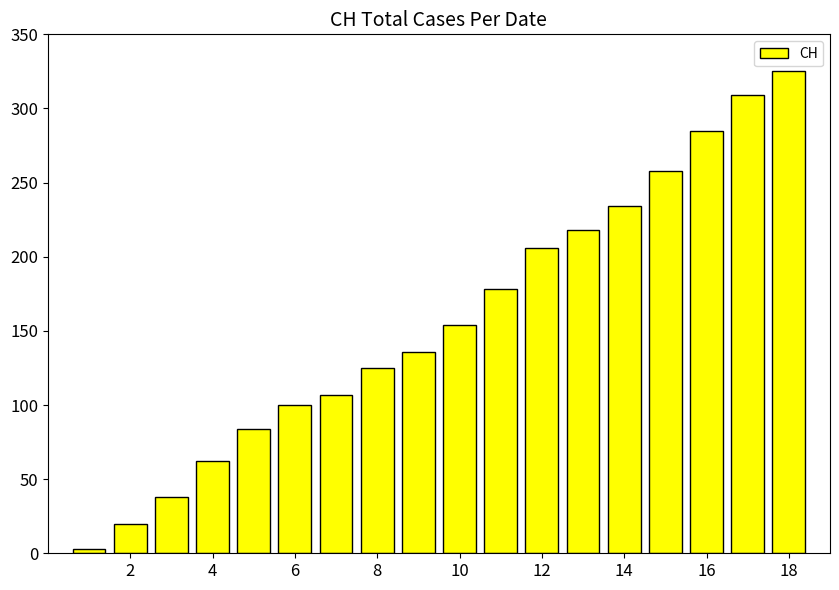

How many values are below 154?

9